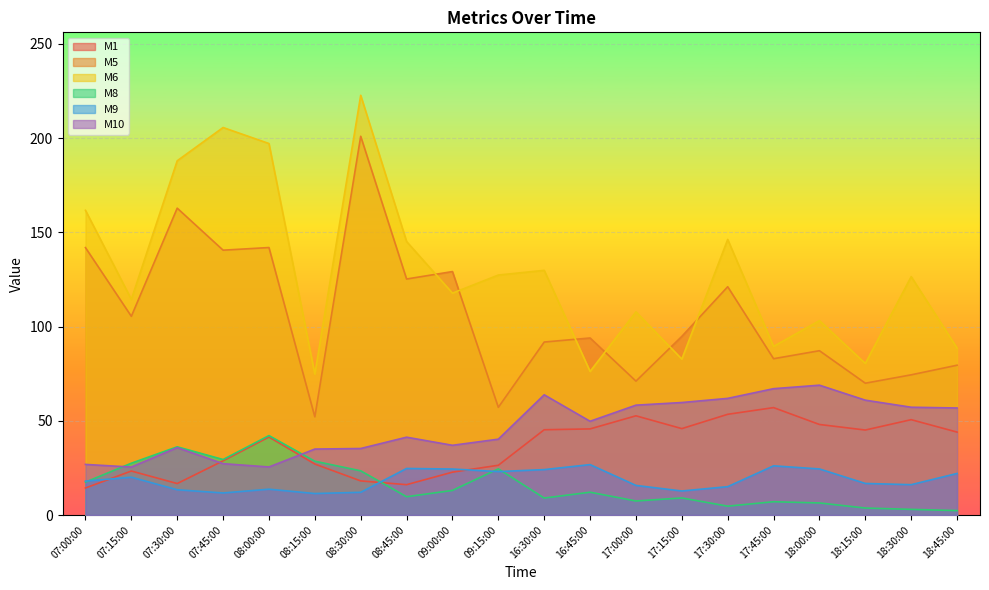

How many series are shown in this chart?

6